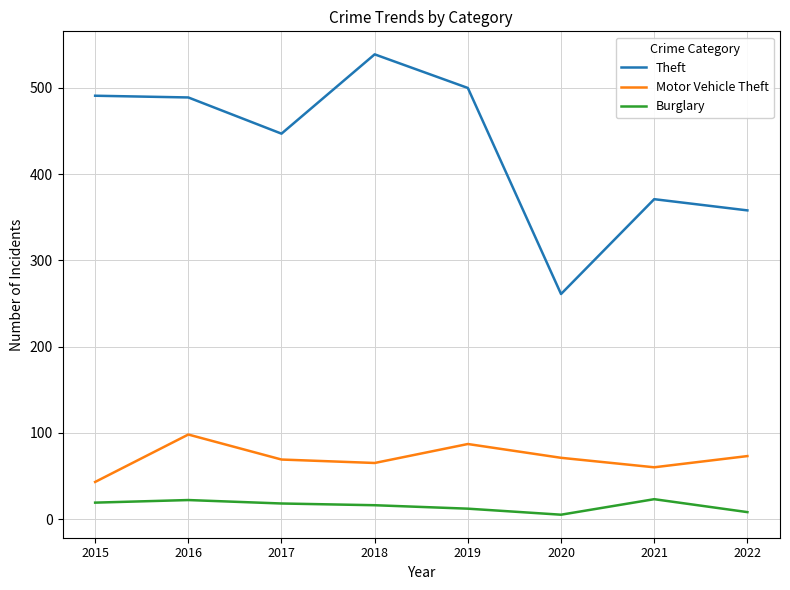

Which series has the largest total across all categories?

Theft